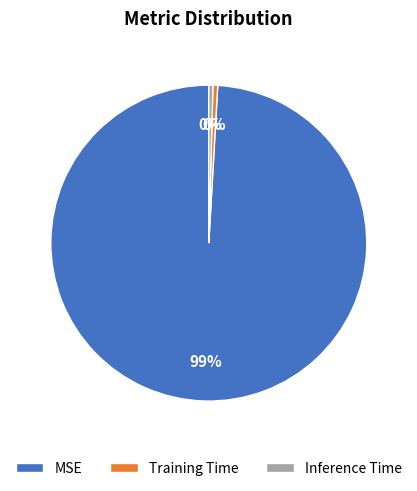

Which has a higher value, Training Time or MSE?

MSE